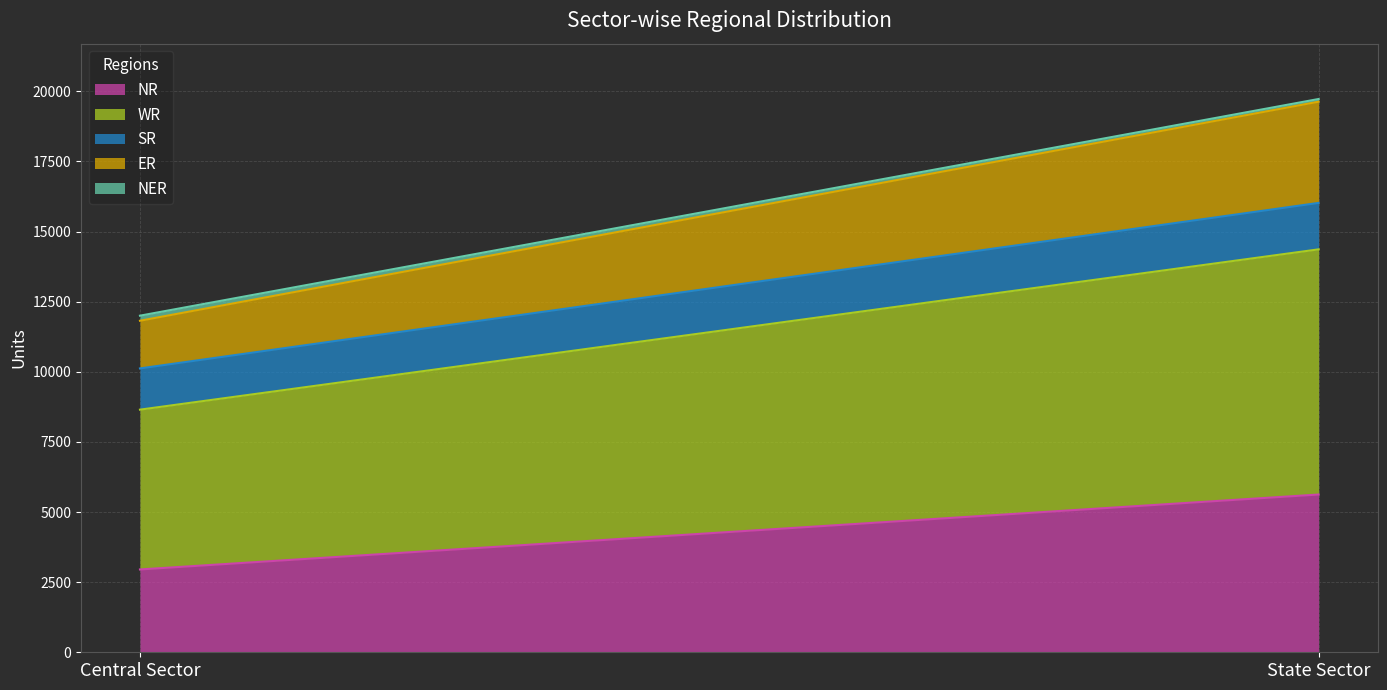

Reading left to right, what are all the values shown in this chart?

NR: Central Sector=2953	State Sector=5625
WR: Central Sector=5698	State Sector=8742
SR: Central Sector=1470	State Sector=1656
ER: Central Sector=1700	State Sector=3609
NER: Central Sector=181	State Sector=96